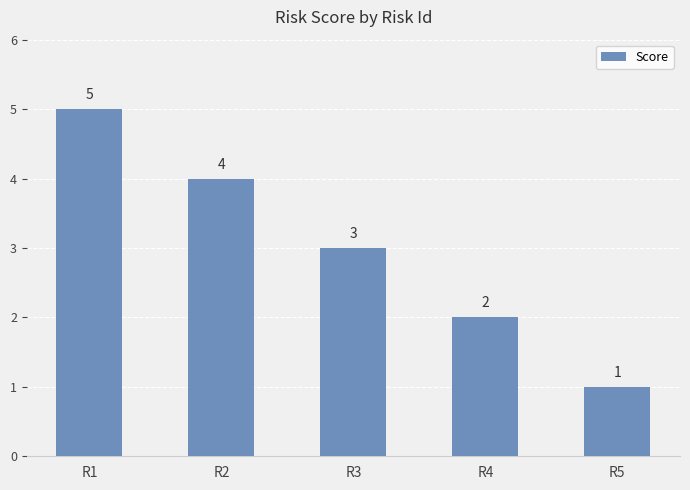

Reading right to left, what are all the values shown in this chart?

1	2	3	4	5